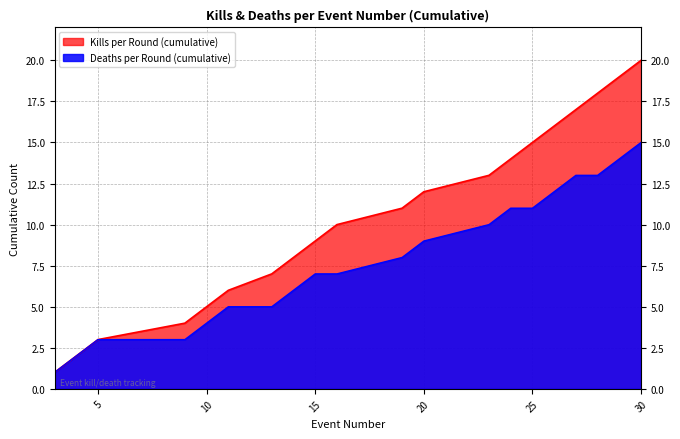

Rank the categories by Deaths per Round (cumulative) value from highest to lowest.

30, 29, 27, 28, 26, 24, 25, 23, 20, 19, 15, 16, 14, 11, 13, 10, 5, 9, 4, 3